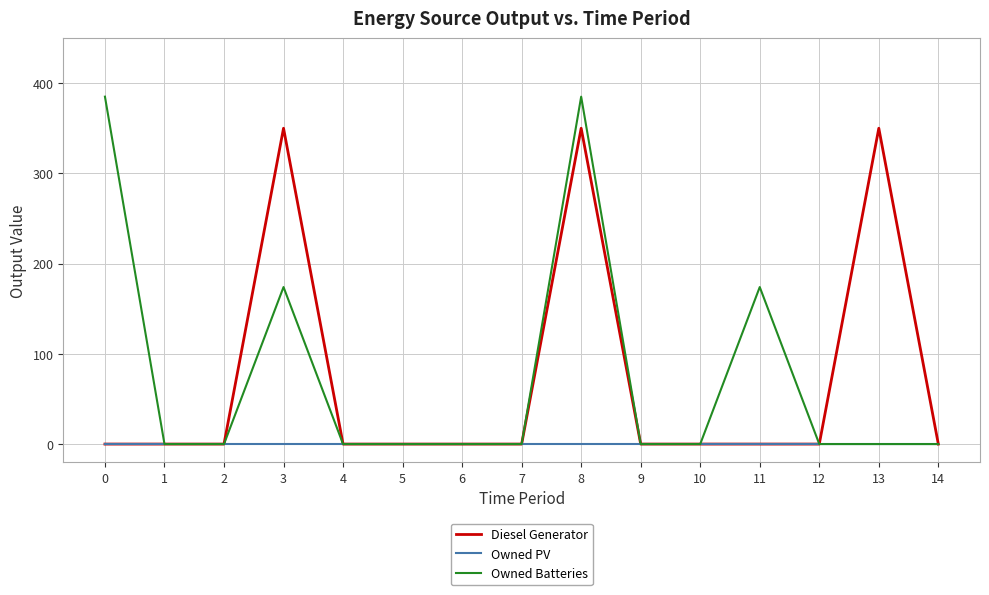

Is it true that Diesel Generator equals 157 at 11?

False